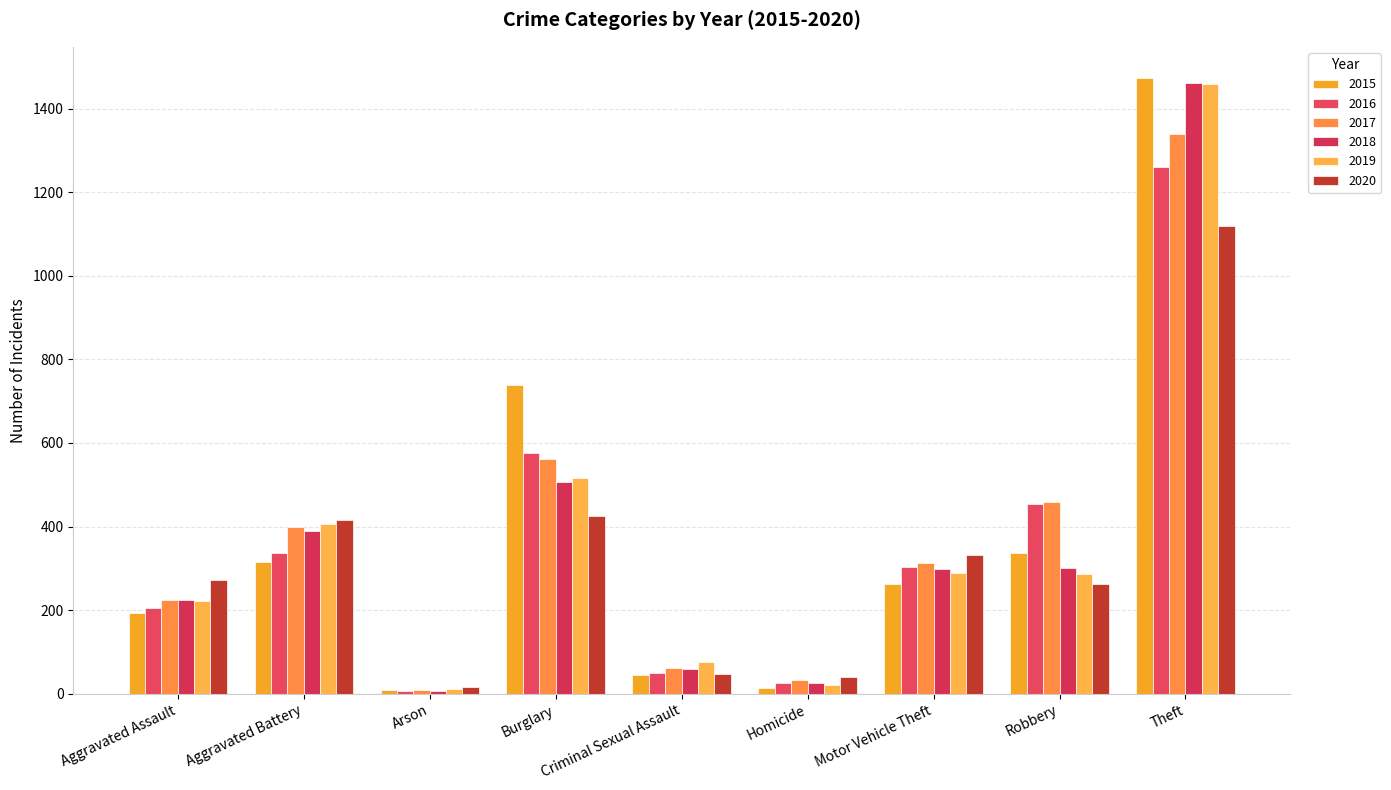

Reading left to right, transcribe all the data shown in this chart.

2015: 194	316	9	738	46	15	263	337	1474
2016: 206	336	7	576	50	26	304	454	1259
2017: 225	400	10	562	62	33	312	460	1339
2018: 225	389	7	506	60	25	298	301	1461
2019: 223	407	12	517	77	22	290	287	1459
2020: 273	415	17	425	48	41	333	263	1120